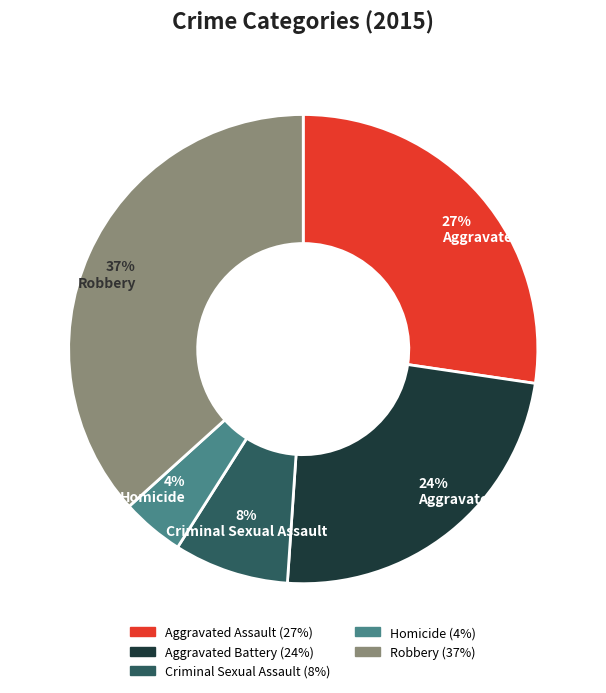

To the nearest percent, what is the difference between the Homicide and Aggravated Assault slice percentages?

23%